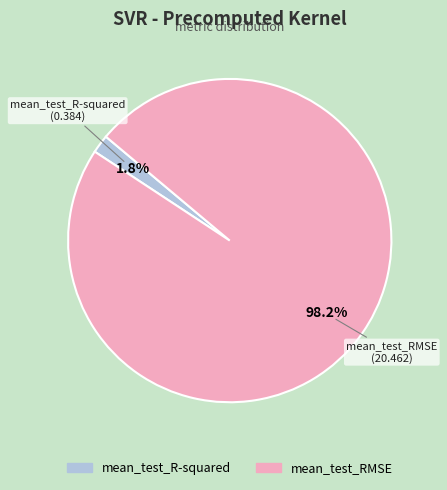

How many segments does this pie chart have?

2